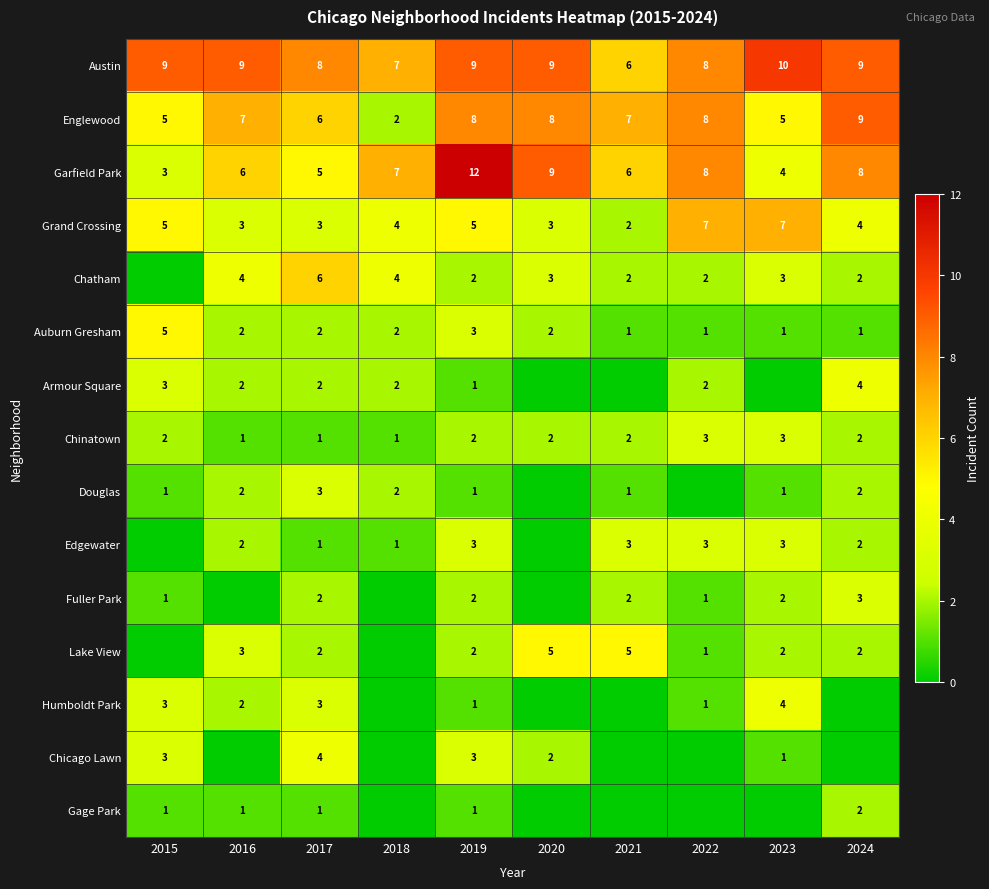

What is the sum of all Austin values?

84